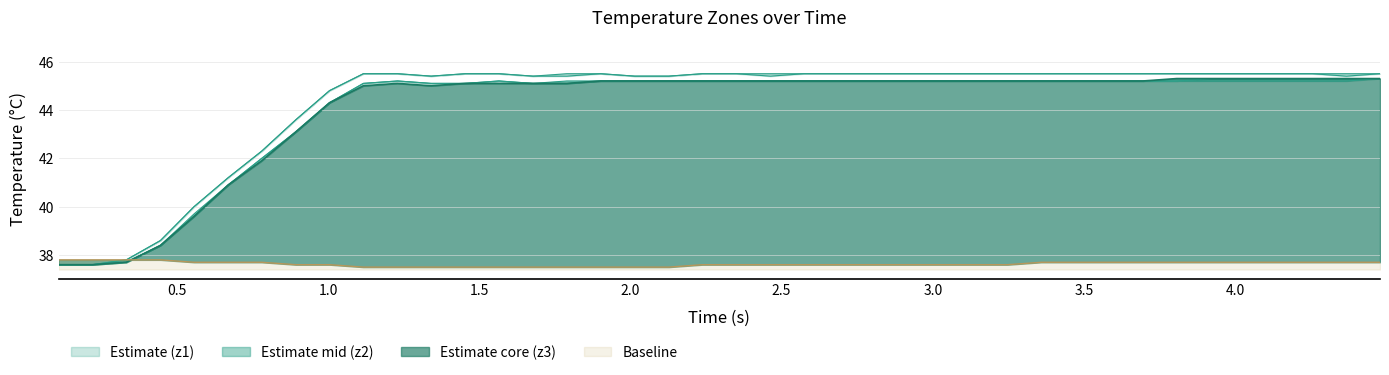

True or false: z3 and z2 cross at least once.

False